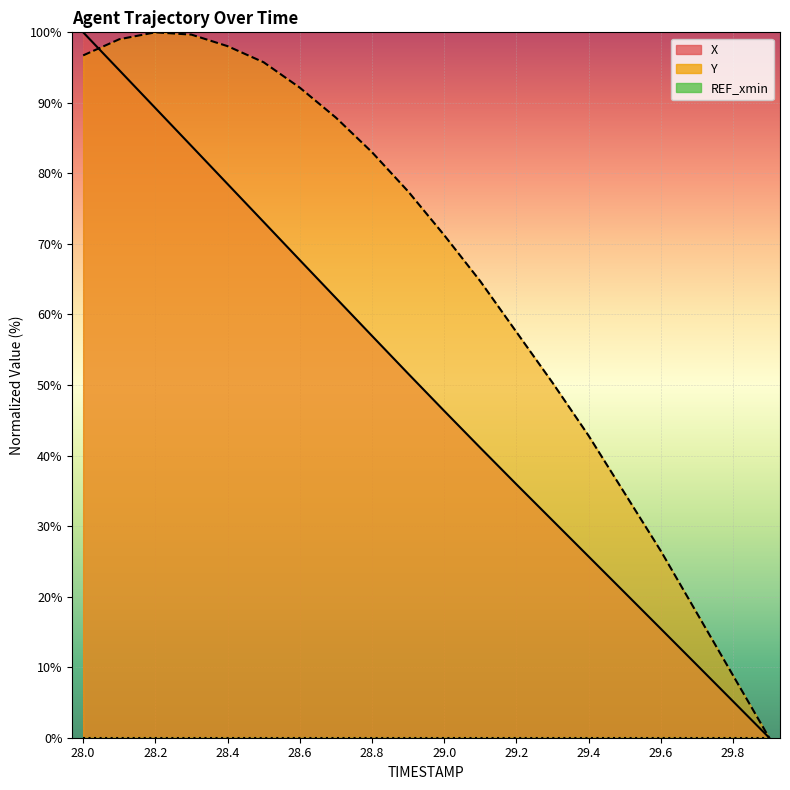

Reading left to right, transcribe all the data shown in this chart.

X: 100.0	94.6	89.3	83.9	78.5	73.1	67.7	62.3	57.0	51.6	46.3	41.1	35.9	30.8	25.7	20.6	15.4	10.3	5.2	0.0
Y: 96.7	99.0	100.0	99.7	98.0	95.8	92.2	87.9	83.0	77.5	71.2	64.7	57.5	50.3	42.8	34.6	26.5	17.6	8.8	0.0